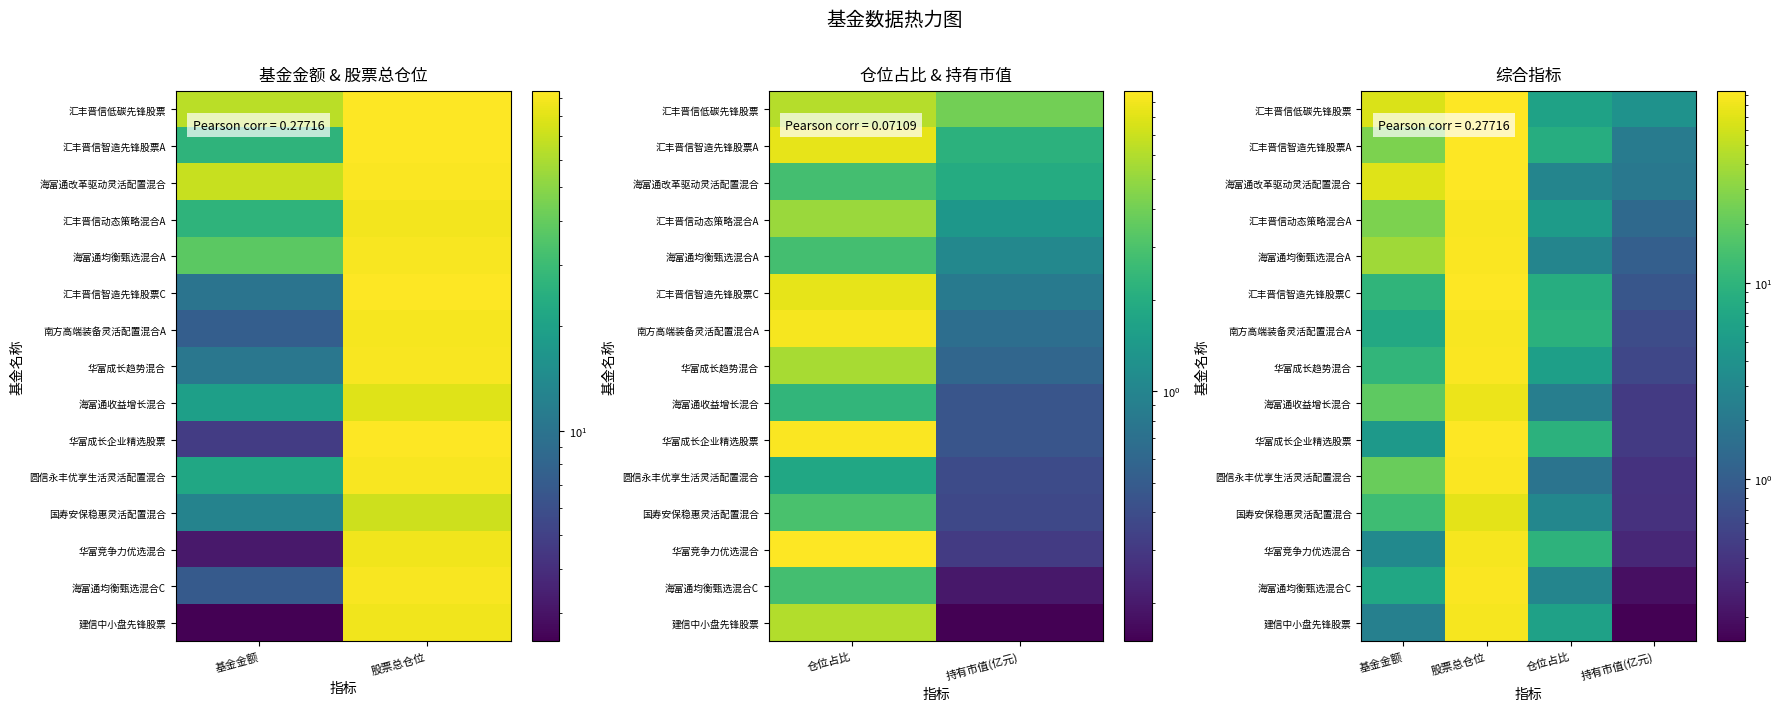

At how many categories does at least one series exceed 3?

4